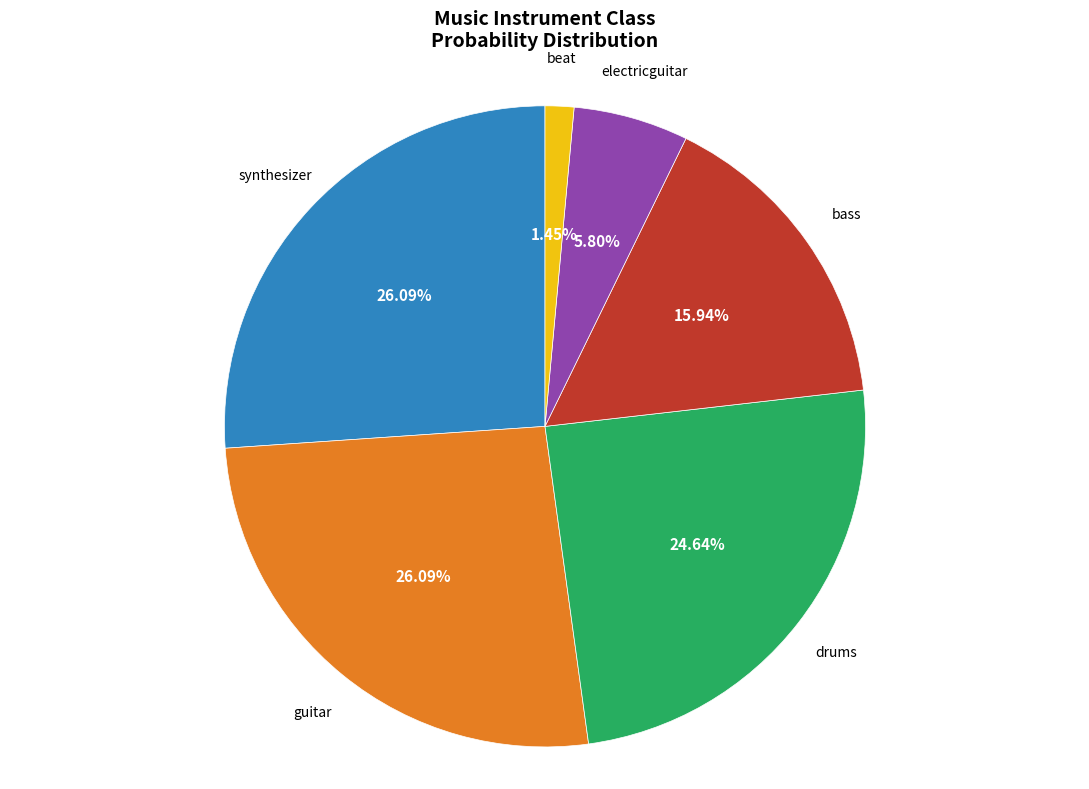

Is there any slice that represents more than half of the pie?

No